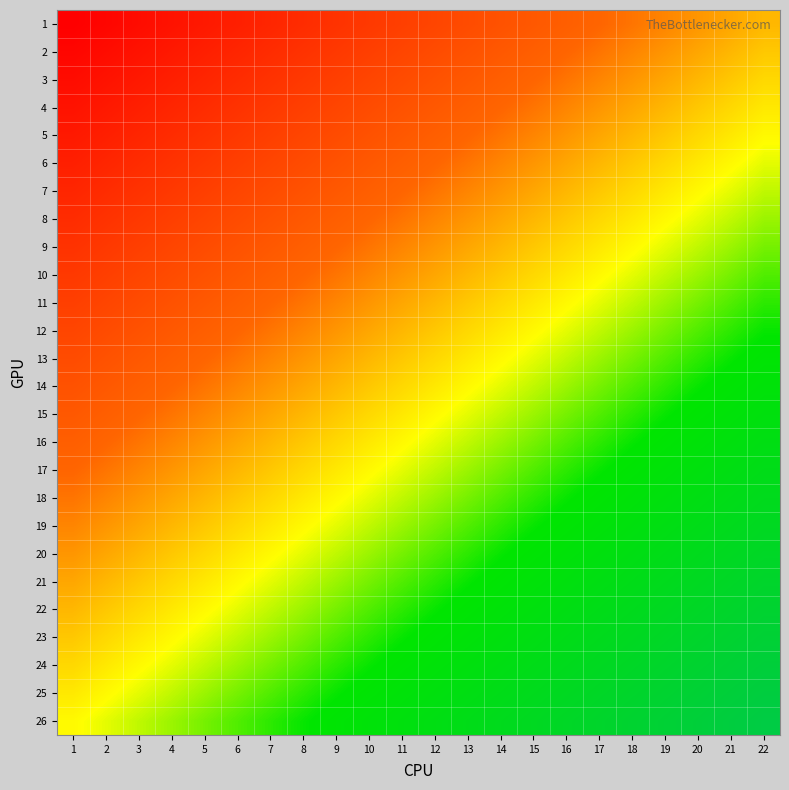

Reading left to right, extract all data points from this chart.

1: 1=1	2=2	3=3	4=4	5=5	6=6	7=7	8=8	9=9	10=10	11=11	12=12	13=13	14=14	15=15	16=16	17=17	18=18	19=19	20=20	21=21	22=22
2: 1=2	2=3	3=4	4=5	5=6	6=7	7=8	8=9	9=10	10=11	11=12	12=13	13=14	14=15	15=16	16=17	17=18	18=19	19=20	20=21	21=22	22=23
3: 1=3	2=4	3=5	4=6	5=7	6=8	7=9	8=10	9=11	10=12	11=13	12=14	13=15	14=16	15=17	16=18	17=19	18=20	19=21	20=22	21=23	22=24
4: 1=4	2=5	3=6	4=7	5=8	6=9	7=10	8=11	9=12	10=13	11=14	12=15	13=16	14=17	15=18	16=19	17=20	18=21	19=22	20=23	21=24	22=25
5: 1=5	2=6	3=7	4=8	5=9	6=10	7=11	8=12	9=13	10=14	11=15	12=16	13=17	14=18	15=19	16=20	17=21	18=22	19=23	20=24	21=25	22=26
6: 1=6	2=7	3=8	4=9	5=10	6=11	7=12	8=13	9=14	10=15	11=16	12=17	13=18	14=19	15=20	16=21	17=22	18=23	19=24	20=25	21=26	22=27
7: 1=7	2=8	3=9	4=10	5=11	6=12	7=13	8=14	9=15	10=16	11=17	12=18	13=19	14=20	15=21	16=22	17=23	18=24	19=25	20=26	21=27	22=28
8: 1=8	2=9	3=10	4=11	5=12	6=13	7=14	8=15	9=16	10=17	11=18	12=19	13=20	14=21	15=22	16=23	17=24	18=25	19=26	20=27	21=28	22=29
9: 1=9	2=10	3=11	4=12	5=13	6=14	7=15	8=16	9=17	10=18	11=19	12=20	13=21	14=22	15=23	16=24	17=25	18=26	19=27	20=28	21=29	22=30
10: 1=10	2=11	3=12	4=13	5=14	6=15	7=16	8=17	9=18	10=19	11=20	12=21	13=22	14=23	15=24	16=25	17=26	18=27	19=28	20=29	21=30	22=31
11: 1=11	2=12	3=13	4=14	5=15	6=16	7=17	8=18	9=19	10=20	11=21	12=22	13=23	14=24	15=25	16=26	17=27	18=28	19=29	20=30	21=31	22=32
12: 1=12	2=13	3=14	4=15	5=16	6=17	7=18	8=19	9=20	10=21	11=22	12=23	13=24	14=25	15=26	16=27	17=28	18=29	19=30	20=31	21=32	22=33
13: 1=13	2=14	3=15	4=16	5=17	6=18	7=19	8=20	9=21	10=22	11=23	12=24	13=25	14=26	15=27	16=28	17=29	18=30	19=31	20=32	21=33	22=34
14: 1=14	2=15	3=16	4=17	5=18	6=19	7=20	8=21	9=22	10=23	11=24	12=25	13=26	14=27	15=28	16=29	17=30	18=31	19=32	20=33	21=34	22=35
15: 1=15	2=16	3=17	4=18	5=19	6=20	7=21	8=22	9=23	10=24	11=25	12=26	13=27	14=28	15=29	16=30	17=31	18=32	19=33	20=34	21=35	22=36
16: 1=16	2=17	3=18	4=19	5=20	6=21	7=22	8=23	9=24	10=25	11=26	12=27	13=28	14=29	15=30	16=31	17=32	18=33	19=34	20=35	21=36	22=37
17: 1=17	2=18	3=19	4=20	5=21	6=22	7=23	8=24	9=25	10=26	11=27	12=28	13=29	14=30	15=31	16=32	17=33	18=34	19=35	20=36	21=37	22=38
18: 1=18	2=19	3=20	4=21	5=22	6=23	7=24	8=25	9=26	10=27	11=28	12=29	13=30	14=31	15=32	16=33	17=34	18=35	19=36	20=37	21=38	22=39
19: 1=19	2=20	3=21	4=22	5=23	6=24	7=25	8=26	9=27	10=28	11=29	12=30	13=31	14=32	15=33	16=34	17=35	18=36	19=37	20=38	21=39	22=40
20: 1=20	2=21	3=22	4=23	5=24	6=25	7=26	8=27	9=28	10=29	11=30	12=31	13=32	14=33	15=34	16=35	17=36	18=37	19=38	20=39	21=40	22=41
21: 1=21	2=22	3=23	4=24	5=25	6=26	7=27	8=28	9=29	10=30	11=31	12=32	13=33	14=34	15=35	16=36	17=37	18=38	19=39	20=40	21=41	22=42
22: 1=22	2=23	3=24	4=25	5=26	6=27	7=28	8=29	9=30	10=31	11=32	12=33	13=34	14=35	15=36	16=37	17=38	18=39	19=40	20=41	21=42	22=43
23: 1=23	2=24	3=25	4=26	5=27	6=28	7=29	8=30	9=31	10=32	11=33	12=34	13=35	14=36	15=37	16=38	17=39	18=40	19=41	20=42	21=43	22=44
24: 1=24	2=25	3=26	4=27	5=28	6=29	7=30	8=31	9=32	10=33	11=34	12=35	13=36	14=37	15=38	16=39	17=40	18=41	19=42	20=43	21=44	22=45
25: 1=25	2=26	3=27	4=28	5=29	6=30	7=31	8=32	9=33	10=34	11=35	12=36	13=37	14=38	15=39	16=40	17=41	18=42	19=43	20=44	21=45	22=46
26: 1=26	2=27	3=28	4=29	5=30	6=31	7=32	8=33	9=34	10=35	11=36	12=37	13=38	14=39	15=40	16=41	17=42	18=43	19=44	20=45	21=46	22=47